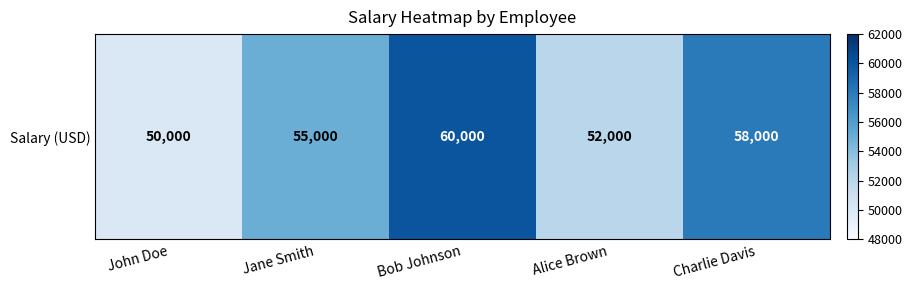

What is the change in value from Jane Smith to Bob Johnson?

+5000